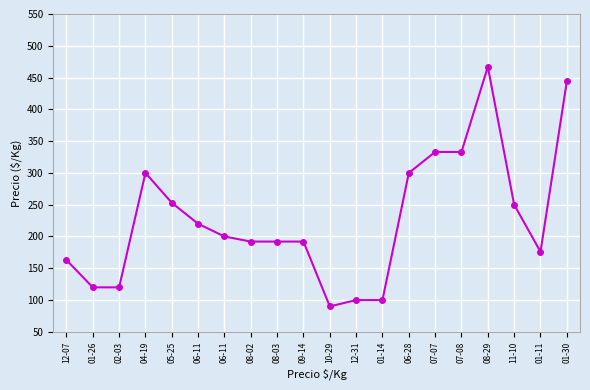

Where does the data first go above 200?

04-19